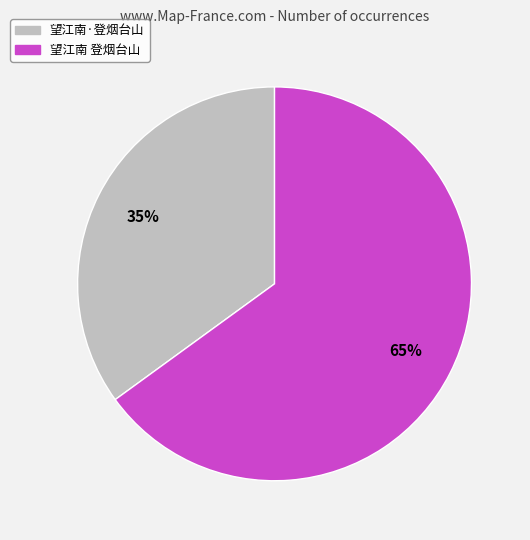

Do 望江南·登烟台山 and 望江南 登烟台山 together represent more than half of the pie?

Yes